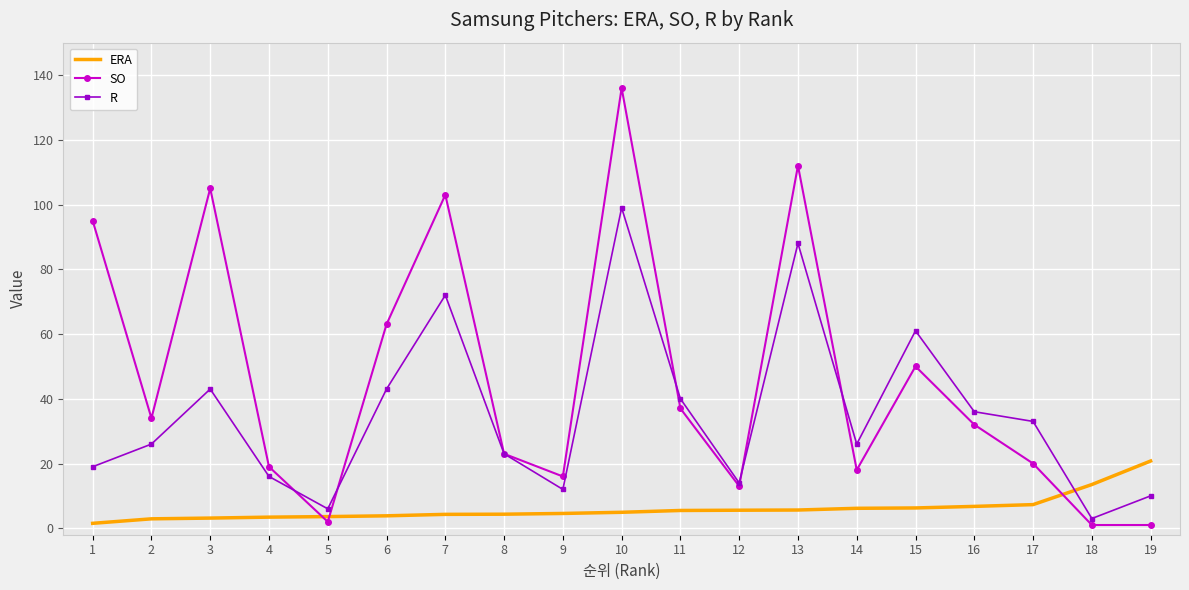

Rank the series at 4 from highest to lowest value.

SO, R, ERA